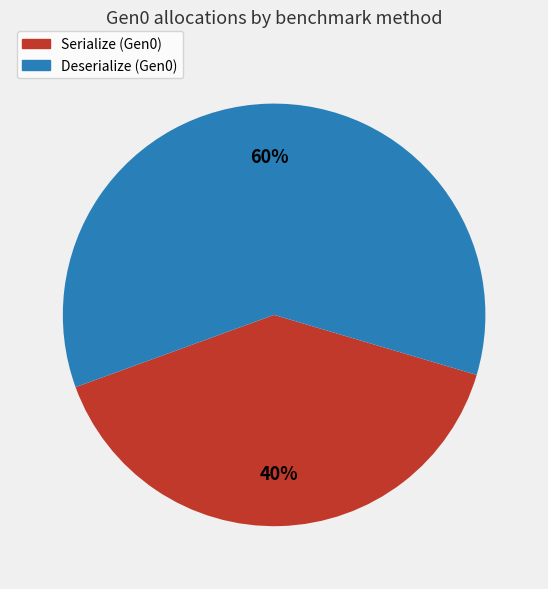

Is the sum of Deserialize and Serialize greater than half?

Yes